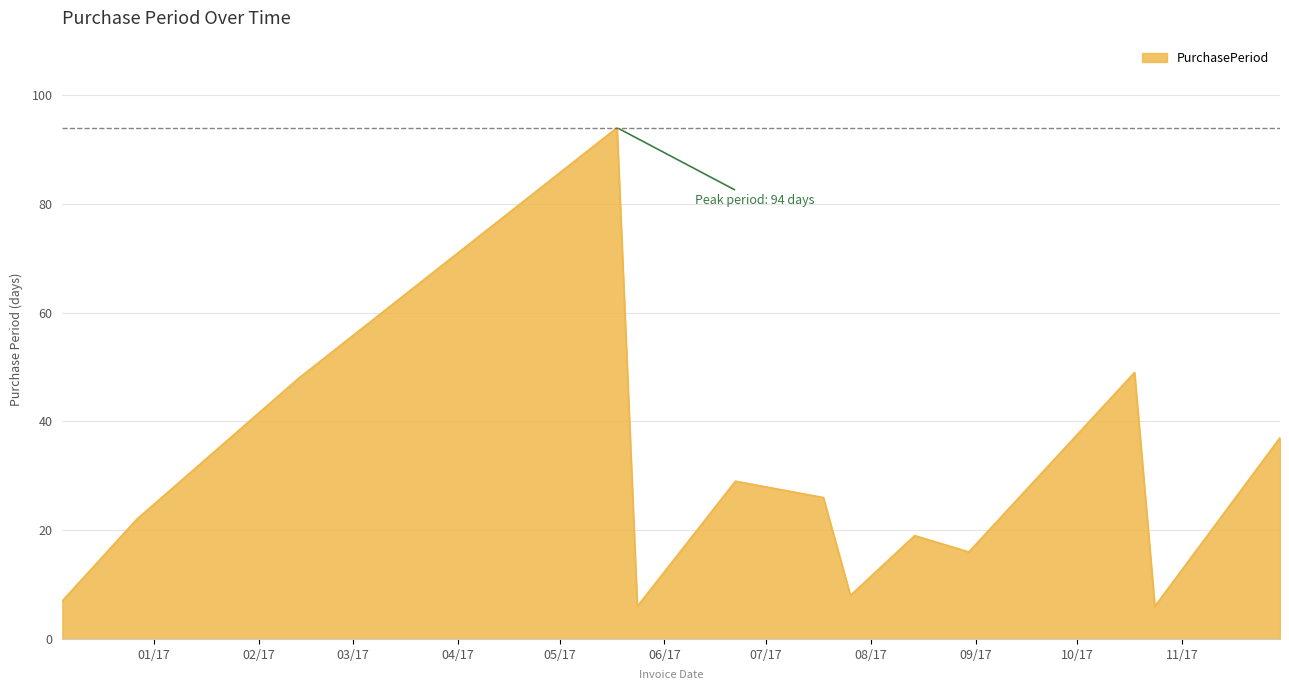

What is the maximum value shown in the chart?

94